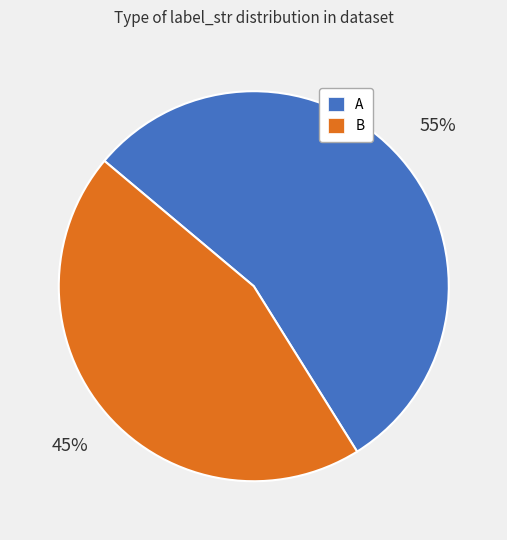

Do A and B together represent more than half of the pie?

Yes